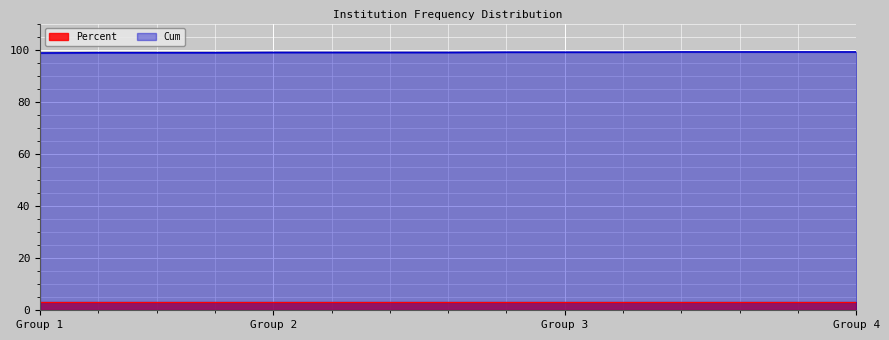

List the series in order of their overall mean, lowest first.

Percent, Cum